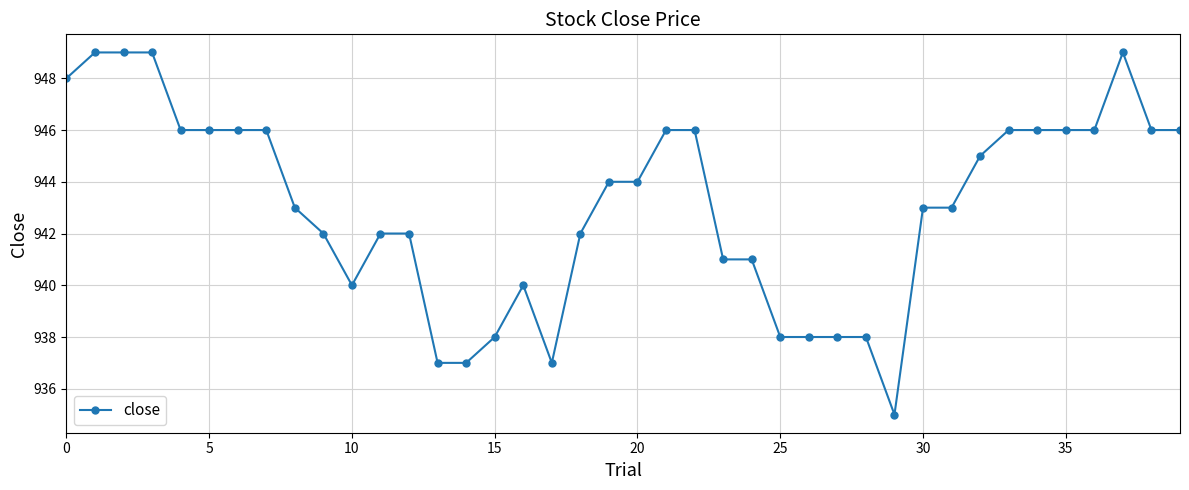

What is the value of the 26th point from the left?

938